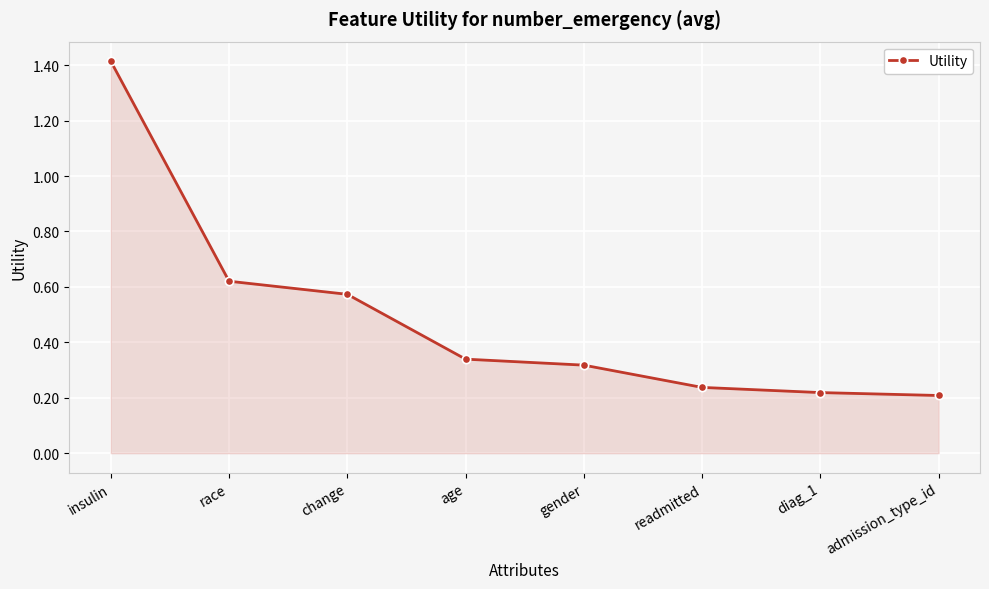

What is the sum of all values?

3.9